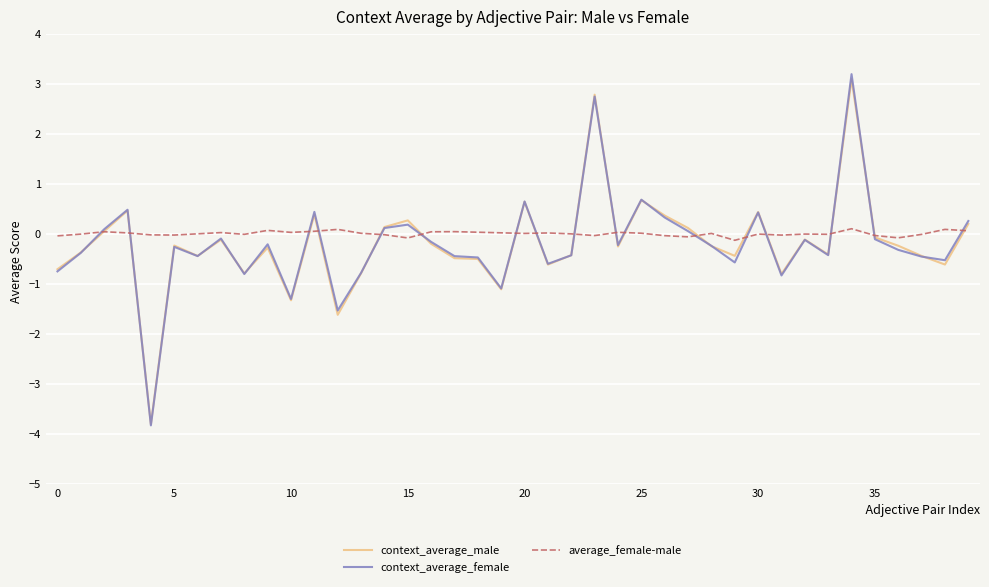

What is the difference between the maximum and second lowest values in the average_female-male series?

0.2